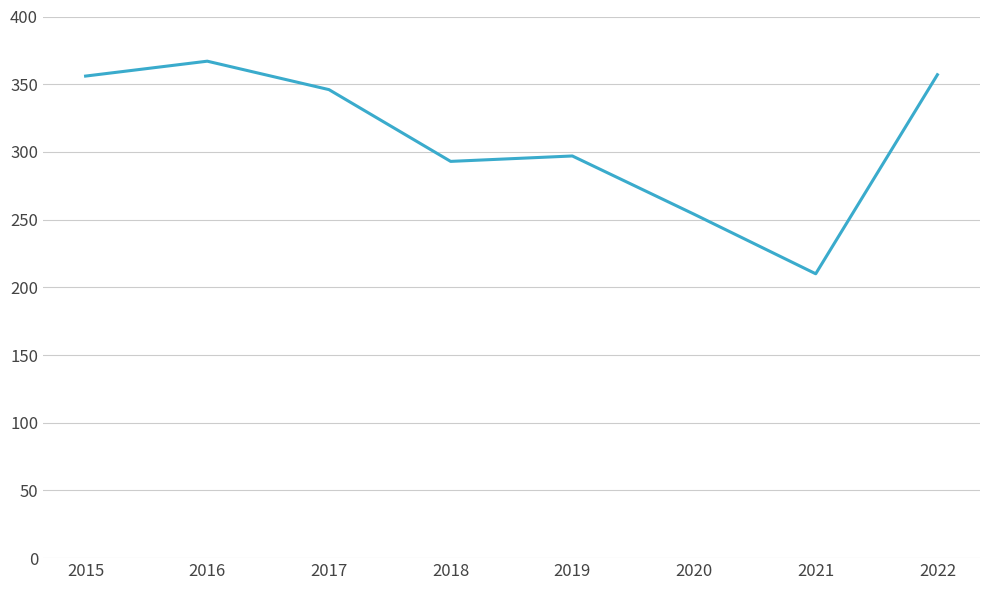

What value does the data have at 2018, to the nearest 50?

300